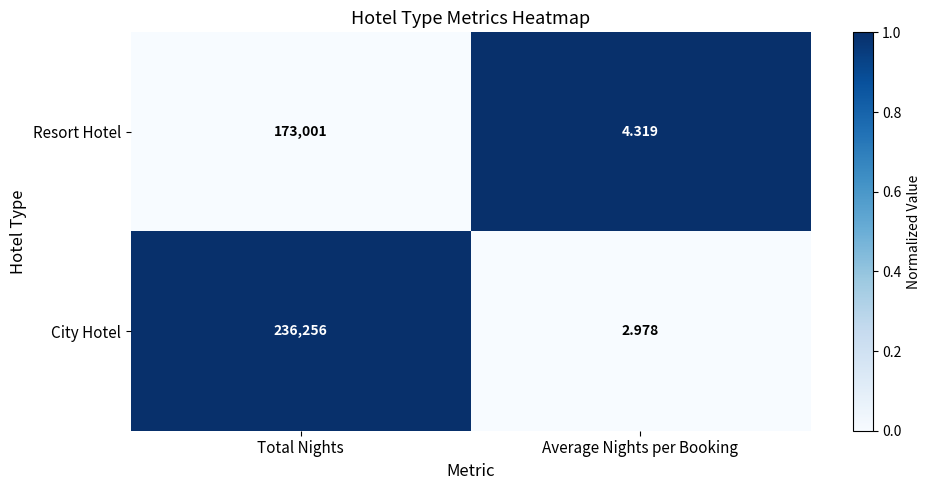

Which category has the highest value across all series?

Total Nights